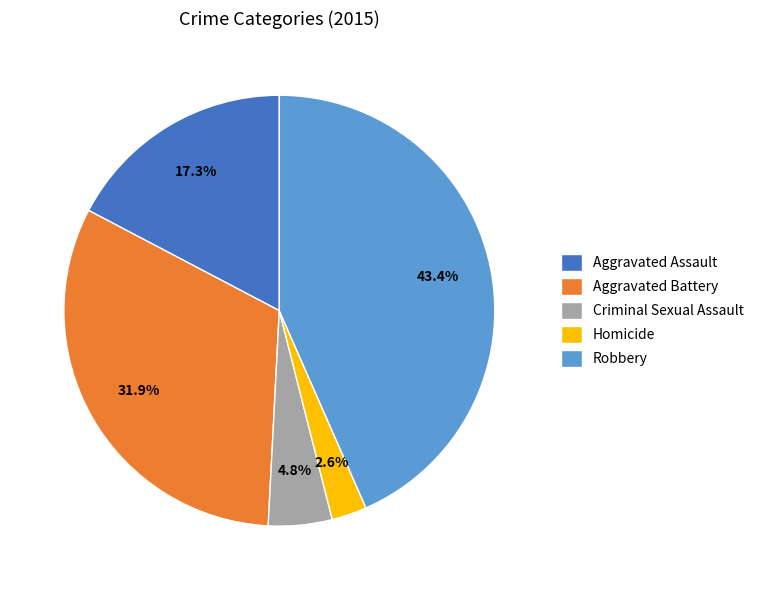

Between Homicide and Robbery, which is larger?

Robbery